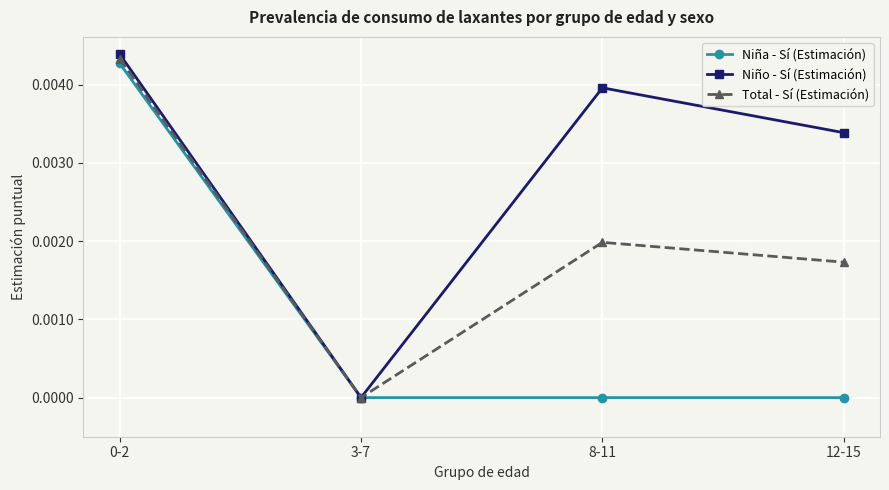

List the series in order of their overall mean, lowest first.

Niña - Sí (Estimación), Total - Sí (Estimación), Niño - Sí (Estimación)